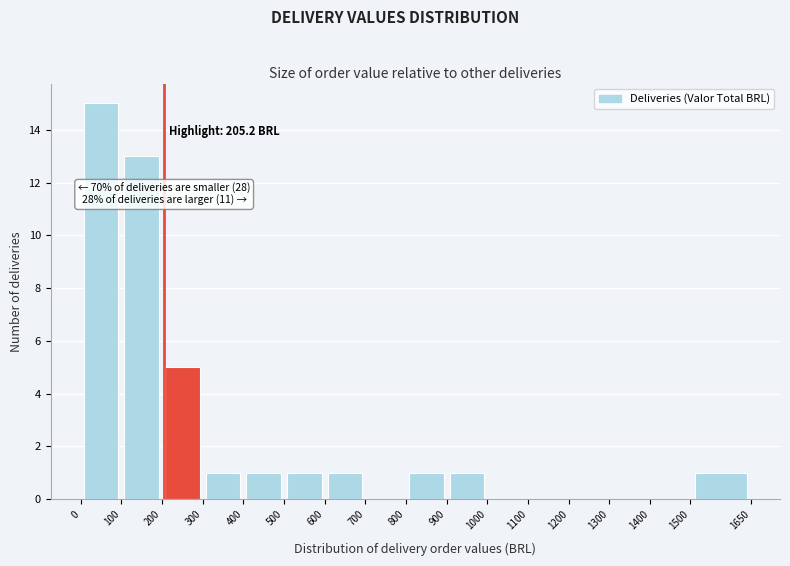

Over which range of the x-axis is the bar tallest?

0 to 100